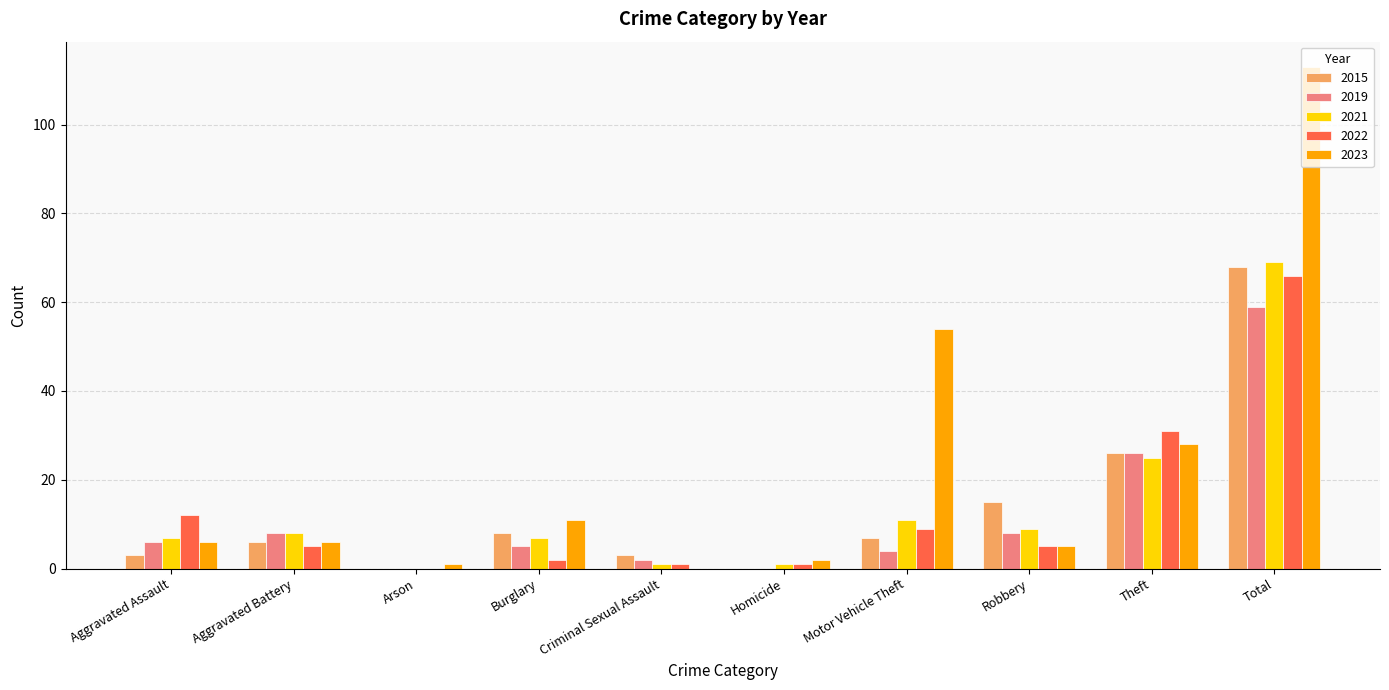

The value of 2023 at Total is 113. True or false?

True